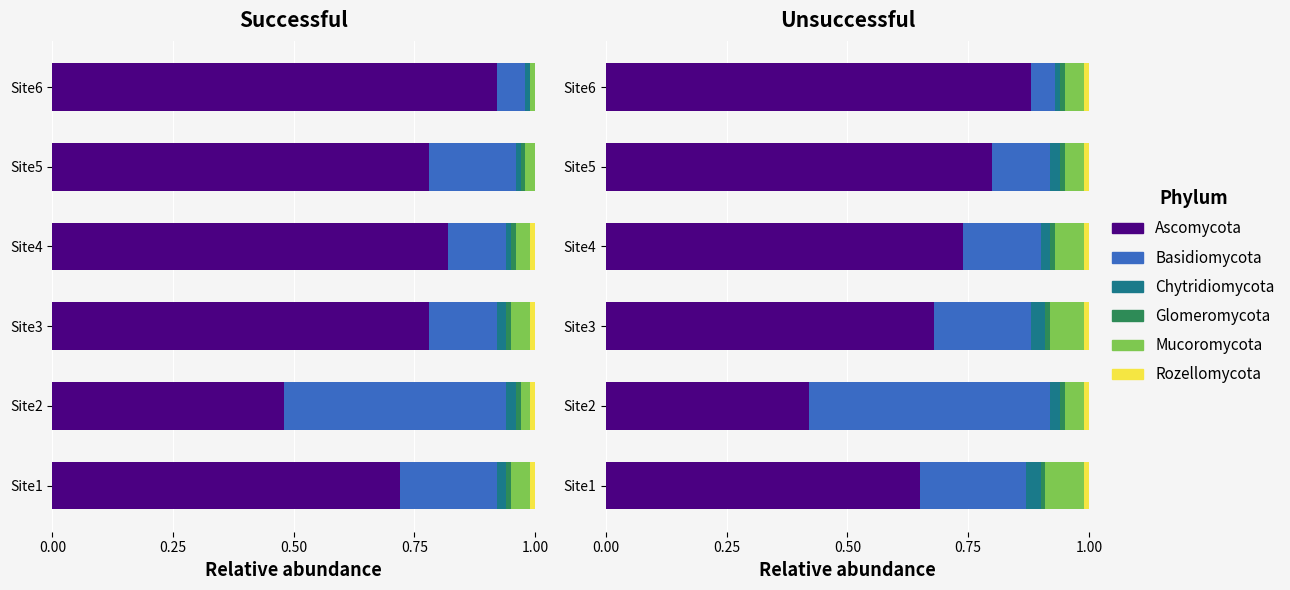

Is it true that Mucoromycota equals 0.0 at Site1?

False